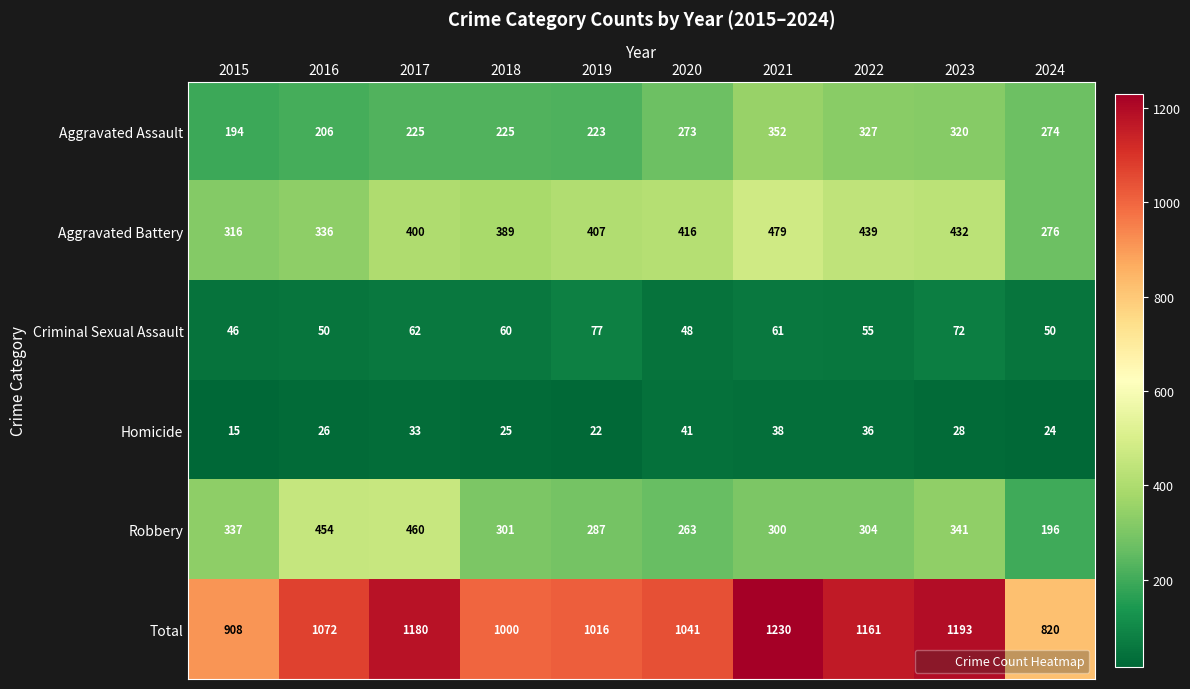

Which series changed the most between 2020 and 2021?

Total